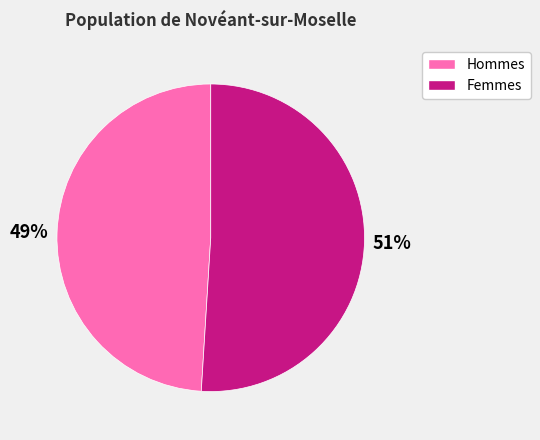

How many slices are in this pie chart?

2